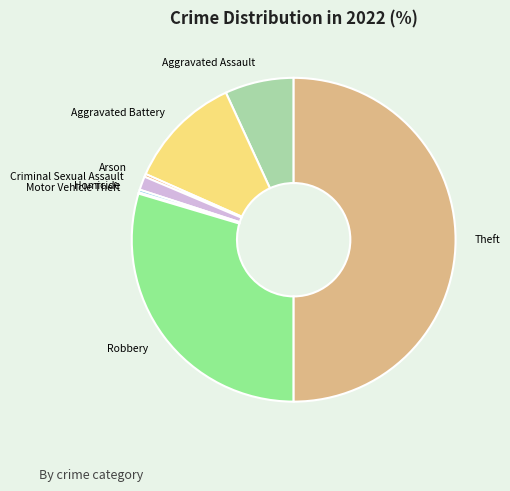

Do Aggravated Battery and Aggravated Assault together represent more than half of the pie?

No